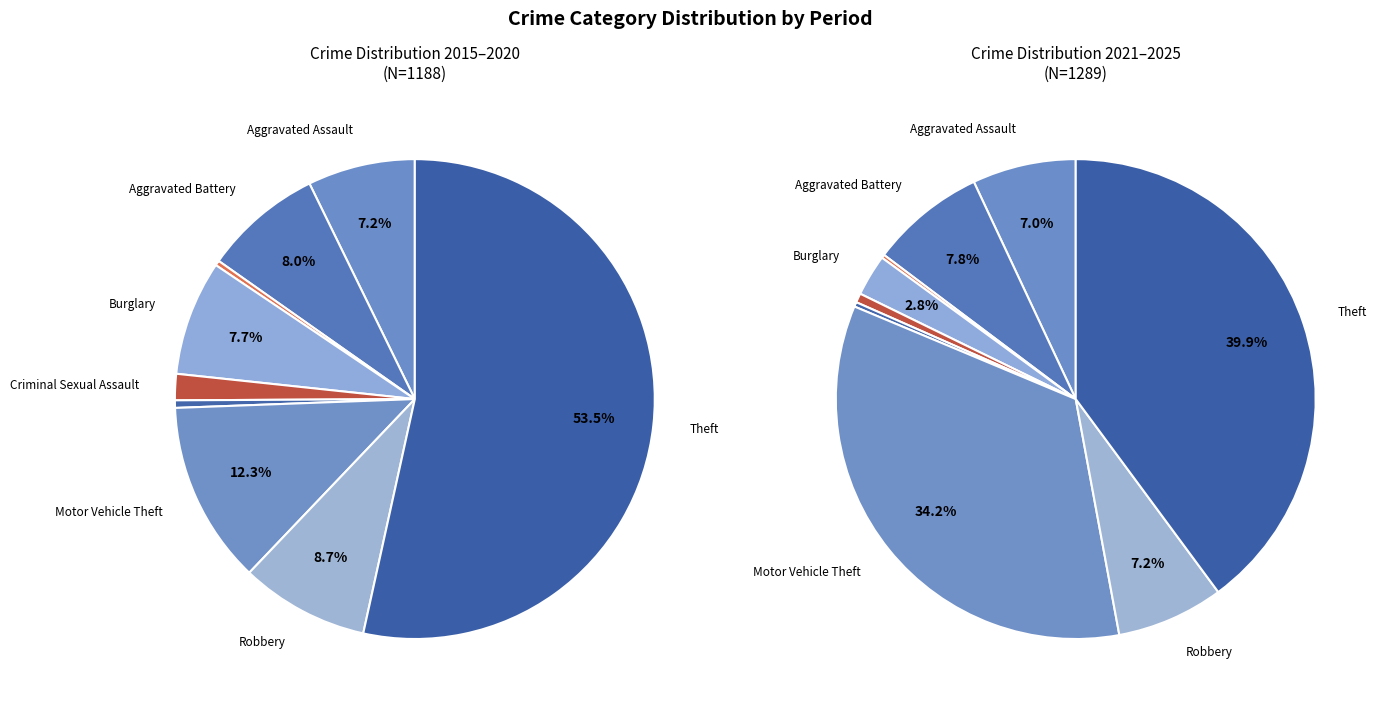

Is it true that Homicide is 1% of the pie?

False